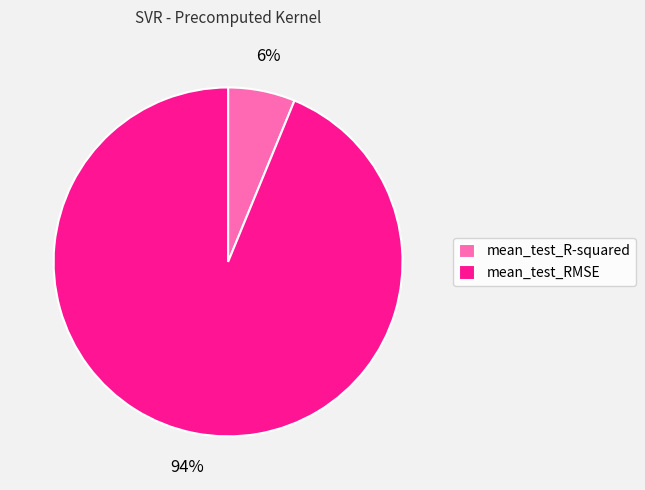

Rank the categories by value from lowest to highest.

mean_test_R-squared, mean_test_RMSE